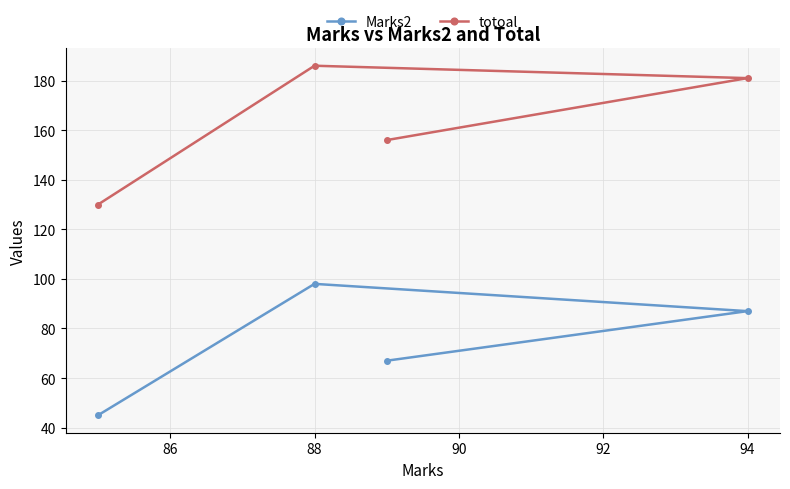

What is the sum of the totoal values at 88 and 94?

367